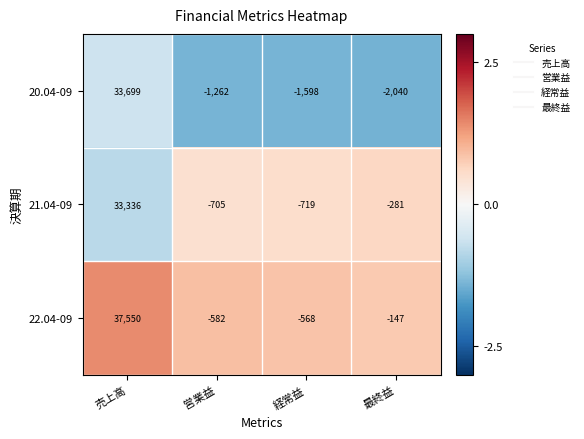

What is the minimum value shown in the chart?

-2040